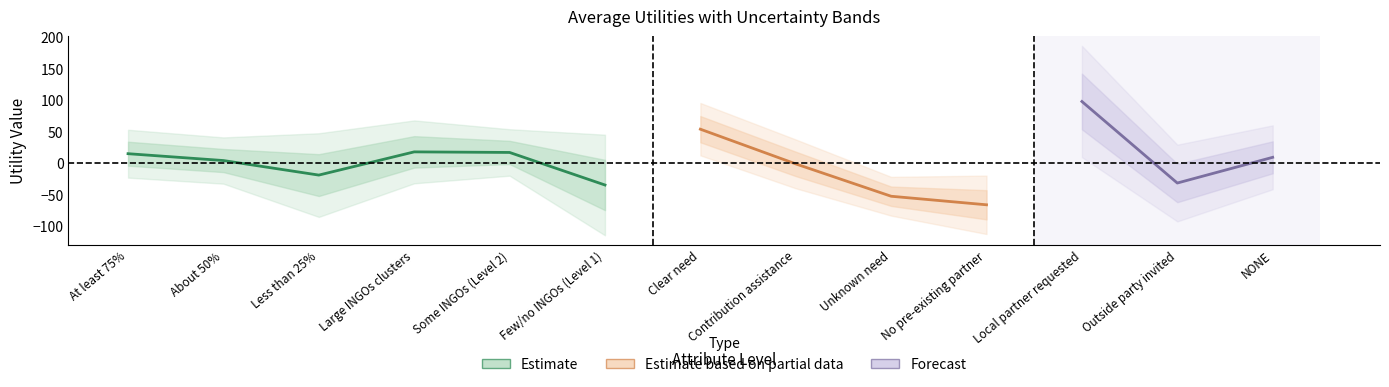

Reading left to right, transcribe all the data shown in this chart.

Average Utilities: 14.9	4.1	-19.0	17.8	16.9	-34.8	53.9	-1.2	-52.6	-66.2	97.8	-31.6	9.2
Standard Deviation: 19.0	18.4	33.2	25.0	18.4	39.9	20.8	19.4	15.4	23.2	44.2	30.5	25.4